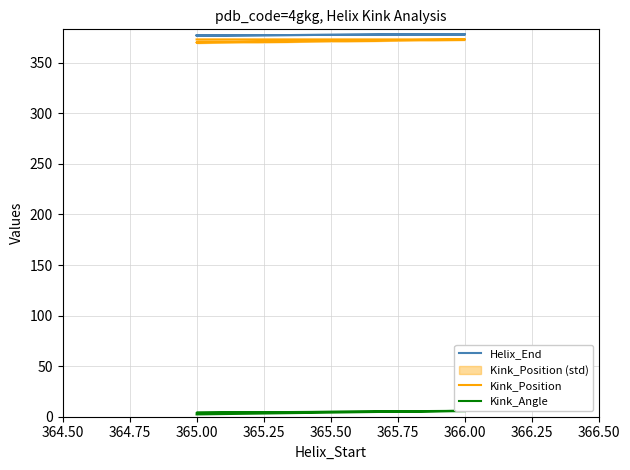

The value of Kink_Angle at 366.00 is 2.8. True or false?

False